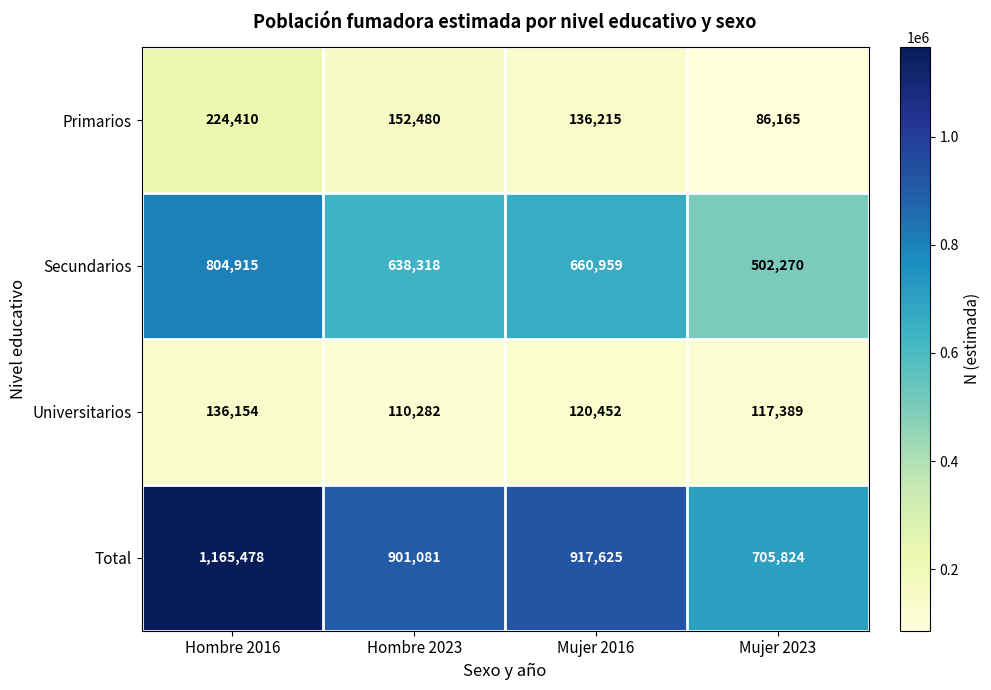

Is it true that Secundarios equals 270997 at Hombre 2023?

False